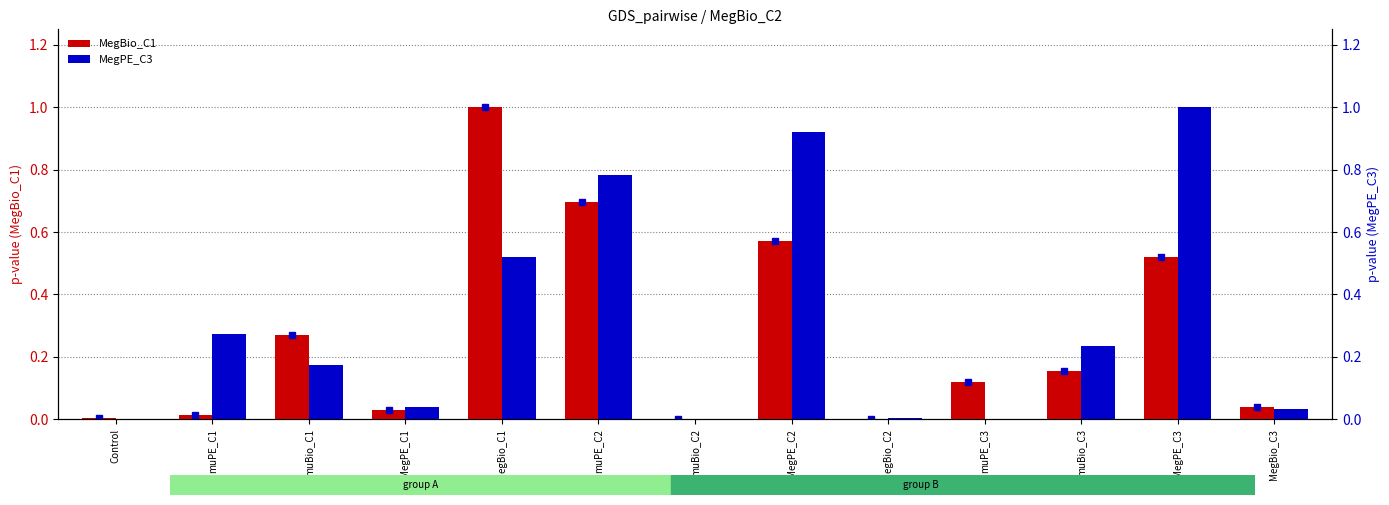

List the labels in order of MegBio_C1 value, smallest first.

muBio_C2, MegBio_C2, Control, muPE_C1, MegPE_C1, MegBio_C3, muPE_C3, muBio_C3, muBio_C1, MegPE_C3, MegPE_C2, muPE_C2, MegBio_C1